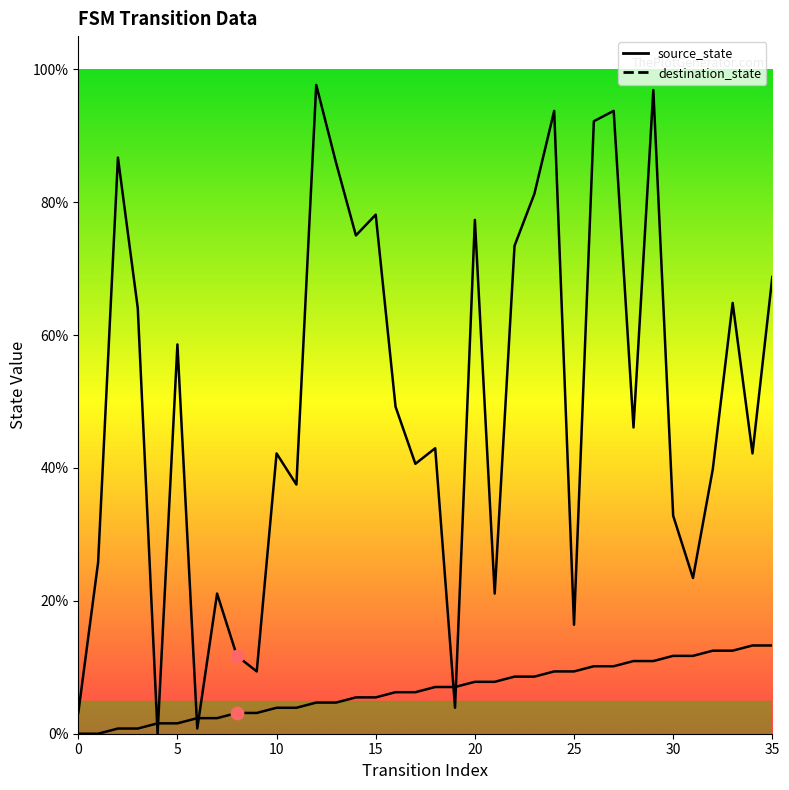

Which series has the largest Y range (max minus min)?

destination_state